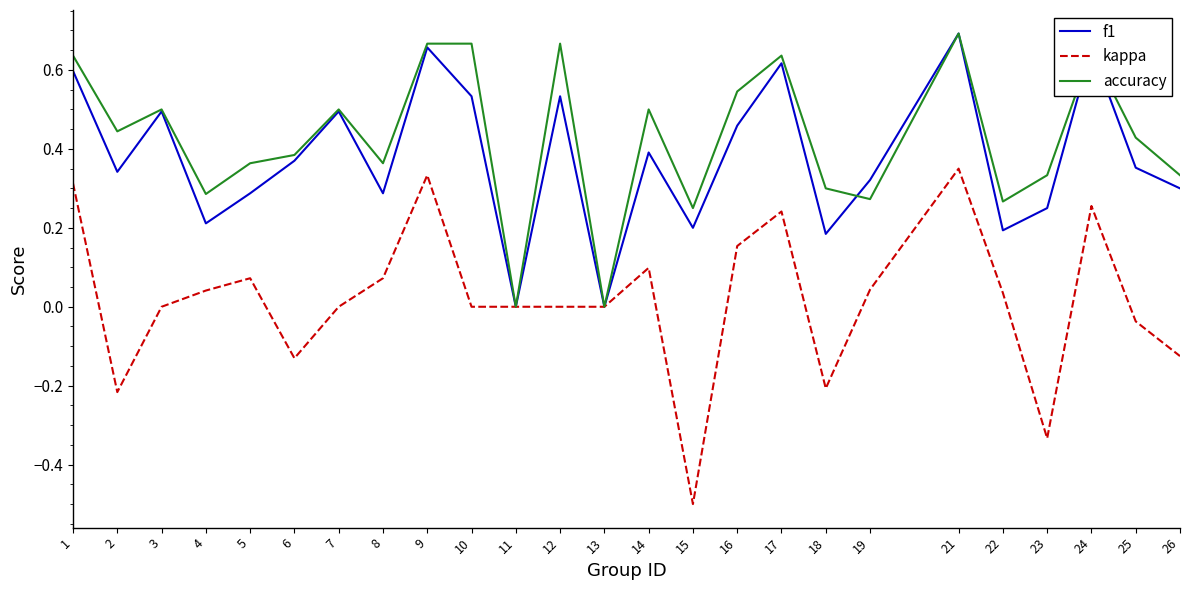

Which series has the largest range (max minus min)?

kappa